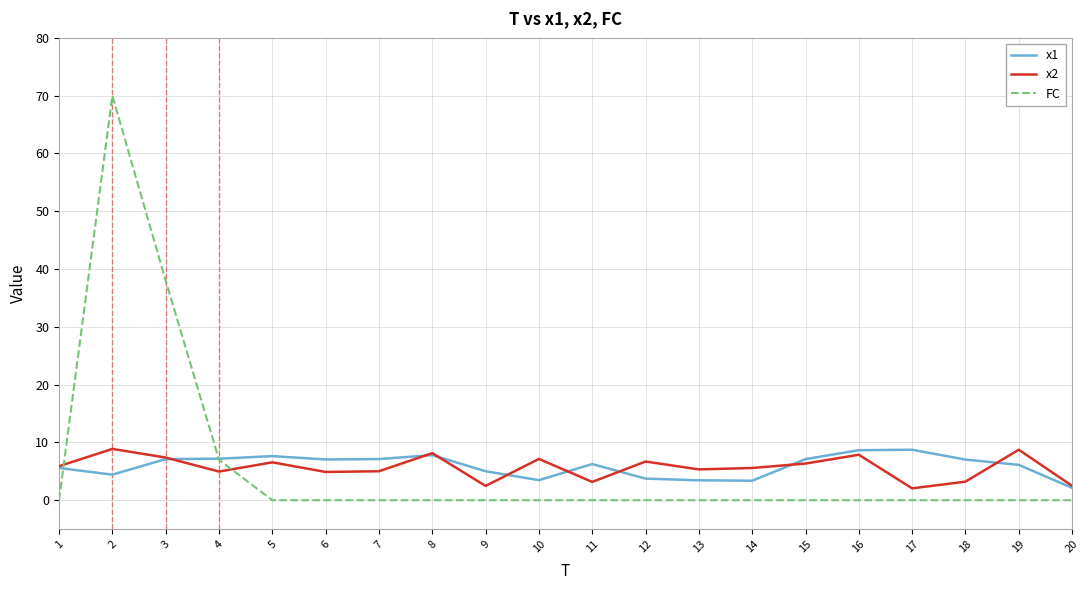

After their last crossing, which series has the higher values: FC or x2?

x2